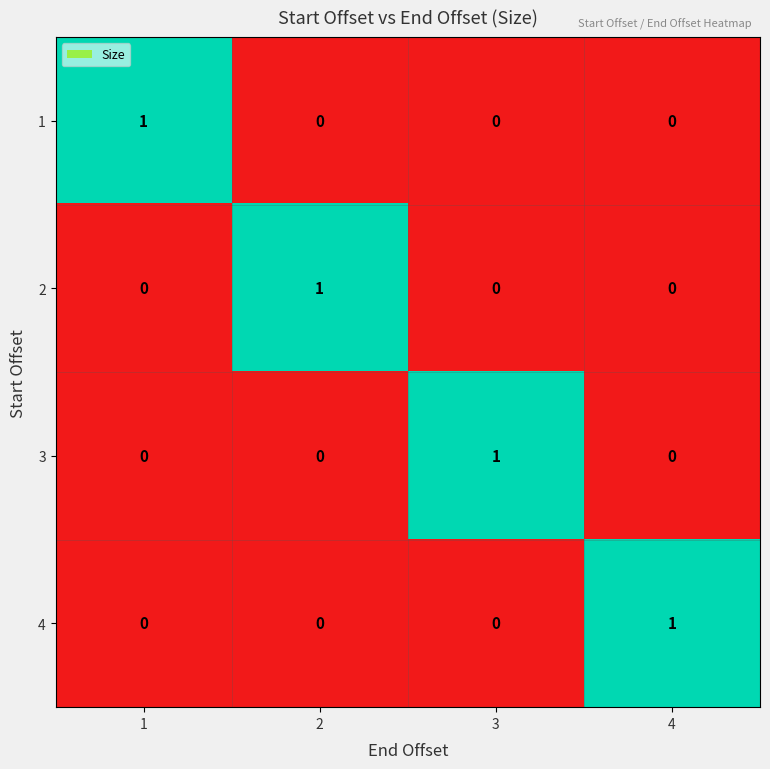

The value of 2 at 3 is -1. True or false?

False